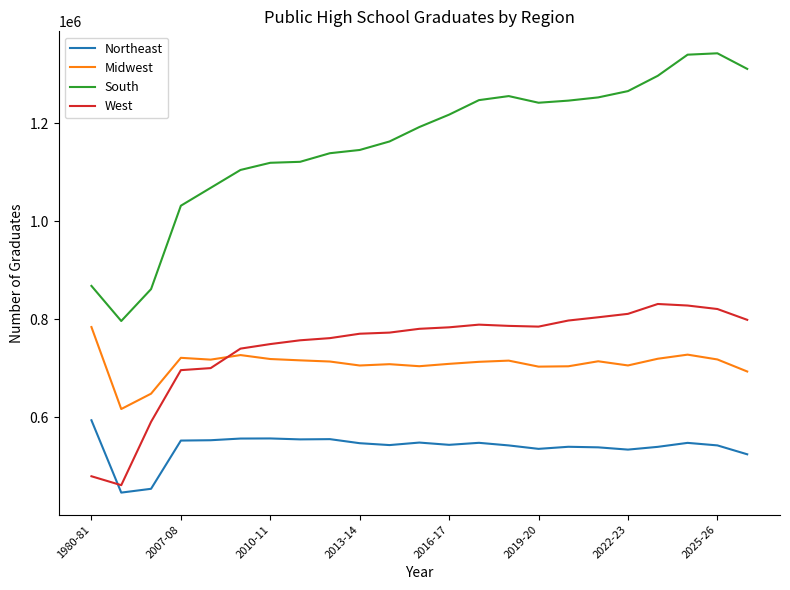

List the series in order of their peak value, lowest first.

Northeast, Midwest, West, South